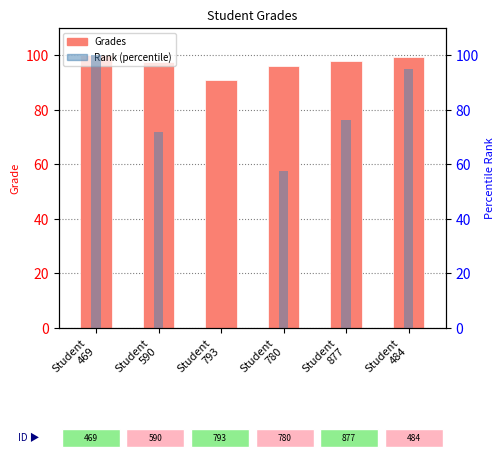

Between Student
780 and Student
484, which is larger?

Student
484